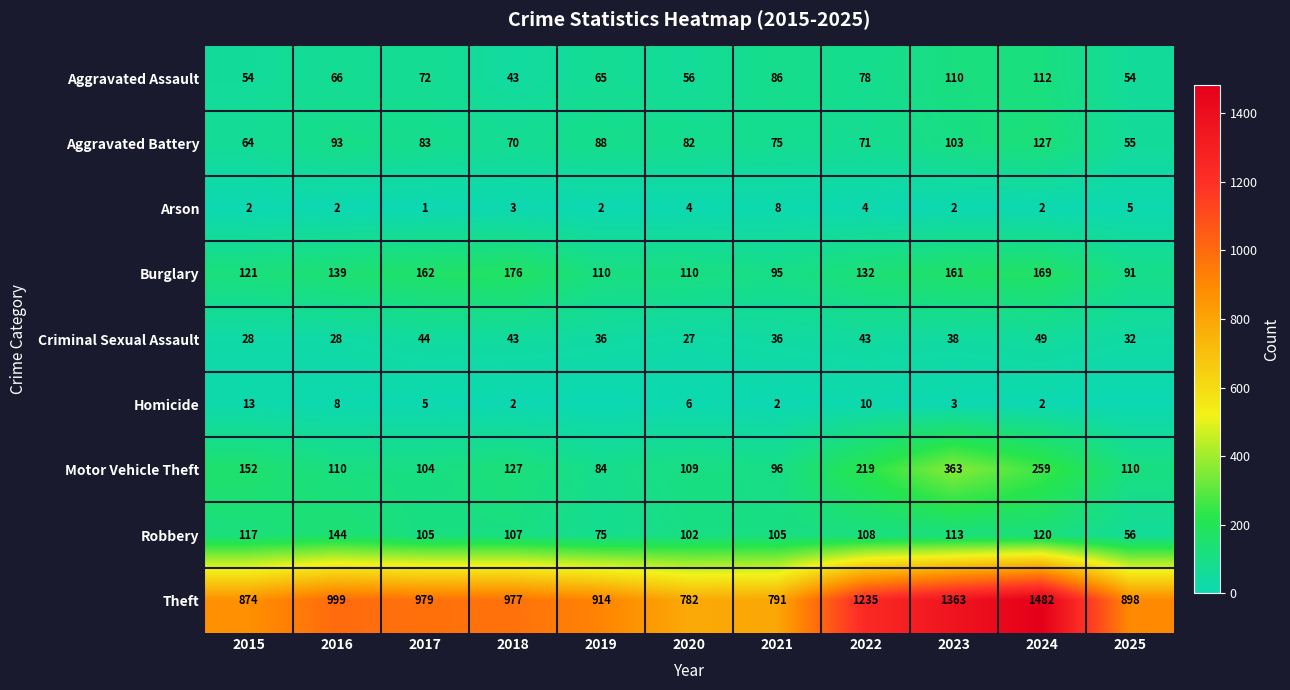

The Robbery series shows 57 at 2022. True or false?

False